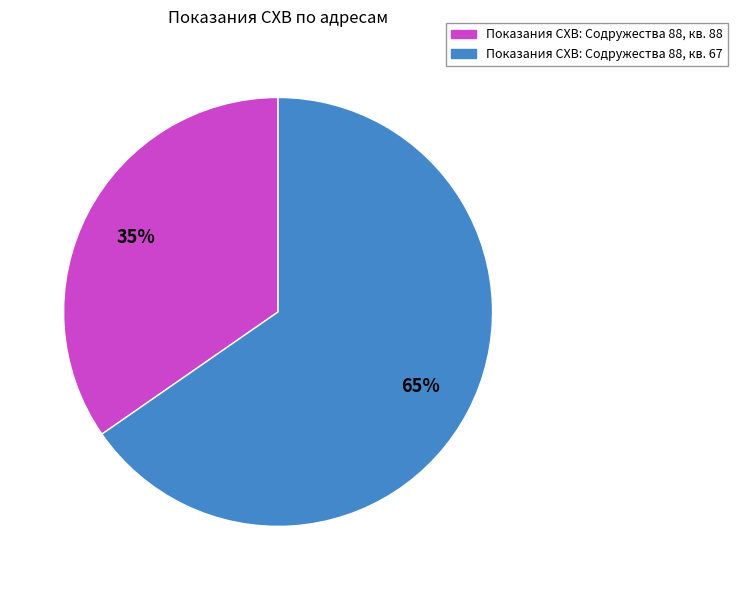

What percentage is the Показания СХВ: Содружества 88, кв. 67 slice, to the nearest percent?

65%